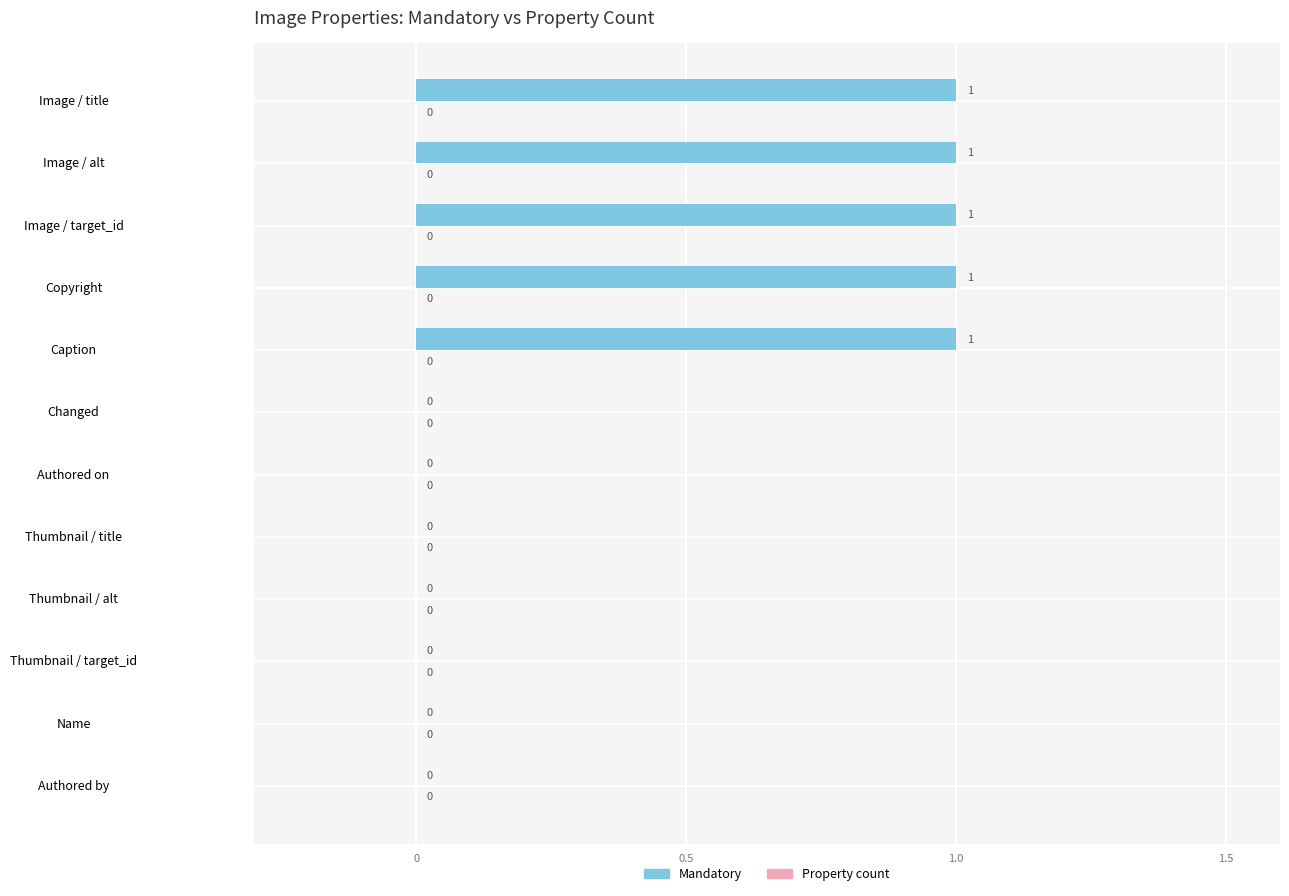

How many values are between 0 and 1?

12